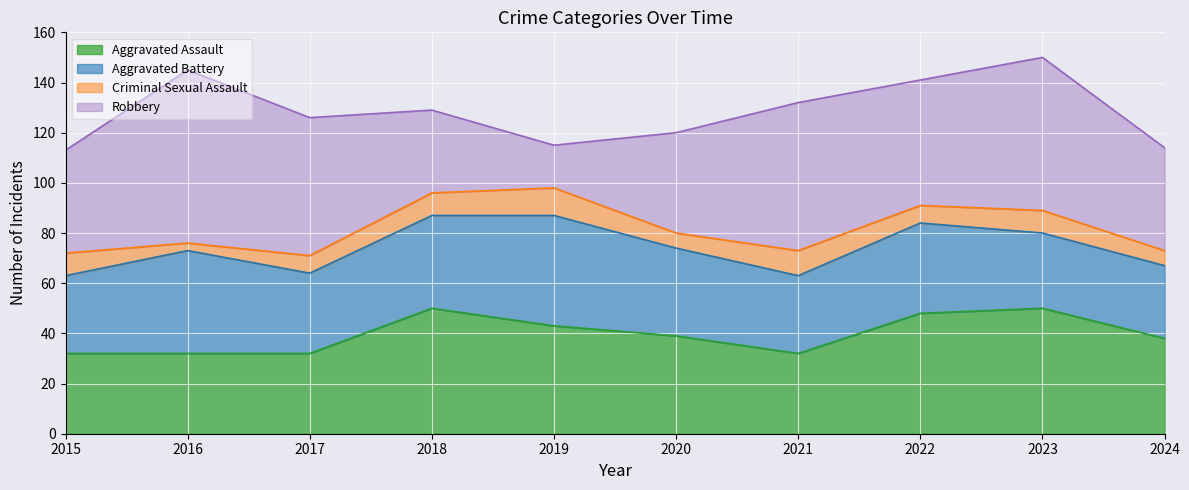

What is the maximum value for Criminal Sexual Assault?

11